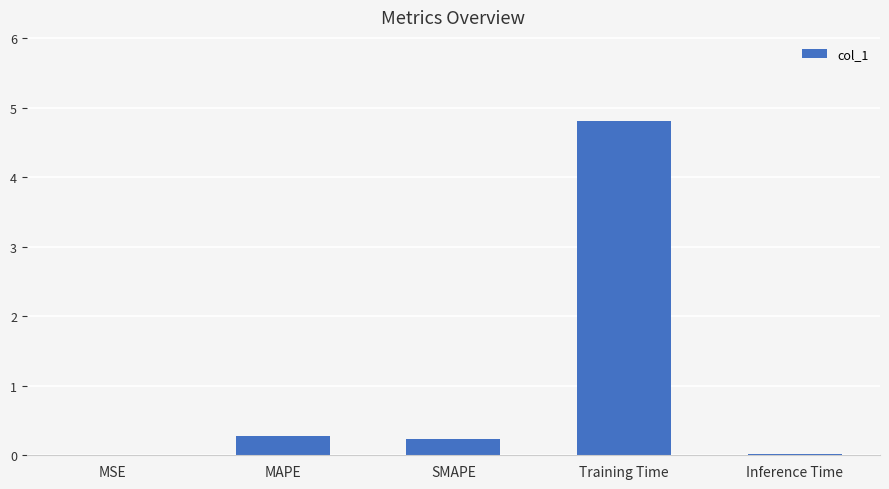

Which label corresponds to the largest value in the chart?

Training Time